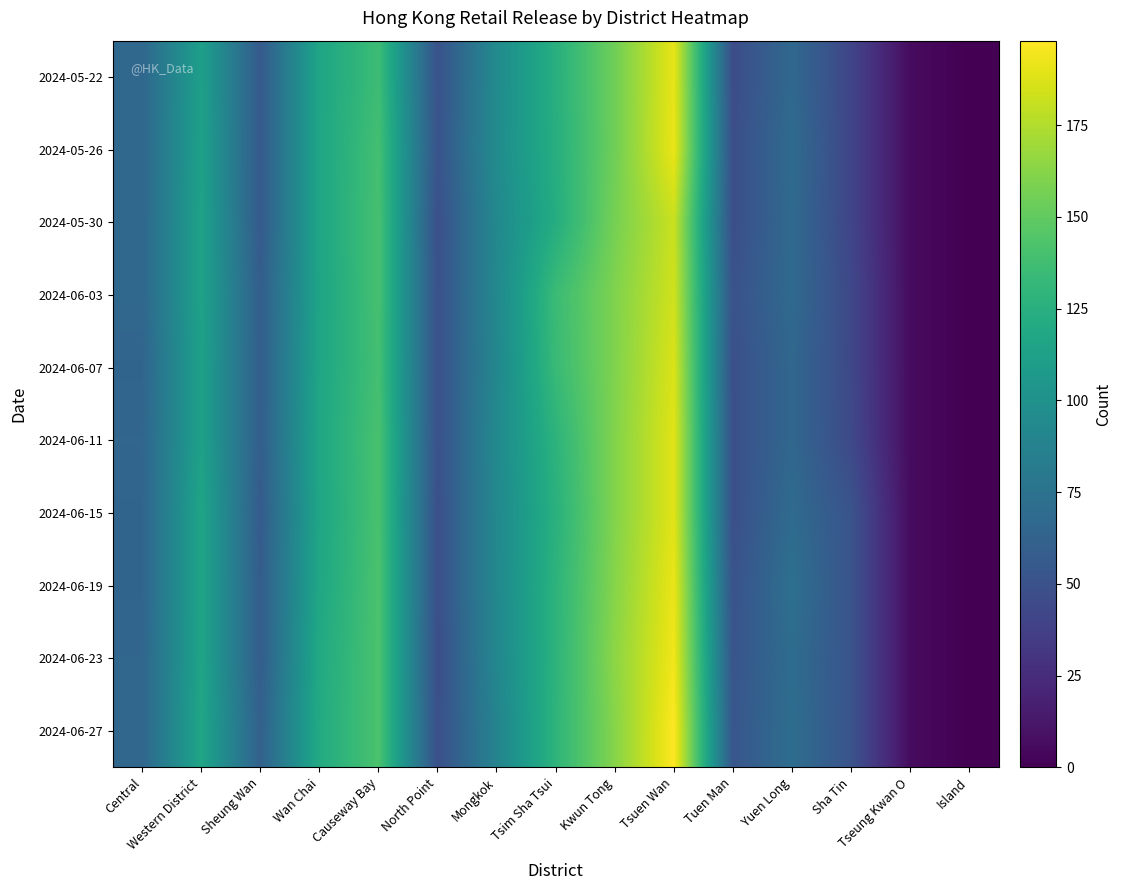

The value of 2024-06-27 at Central is 30. True or false?

False